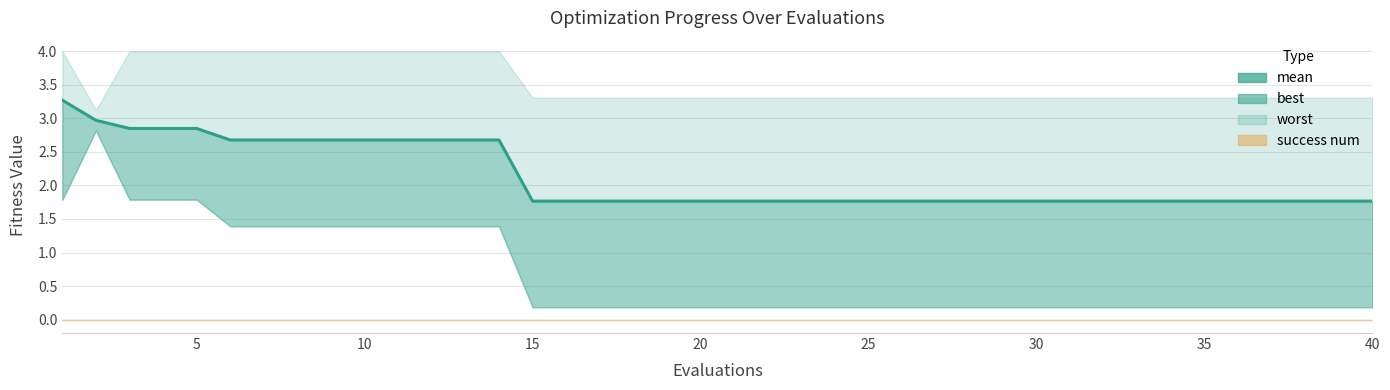

Does the chart have visible grid lines?

Yes